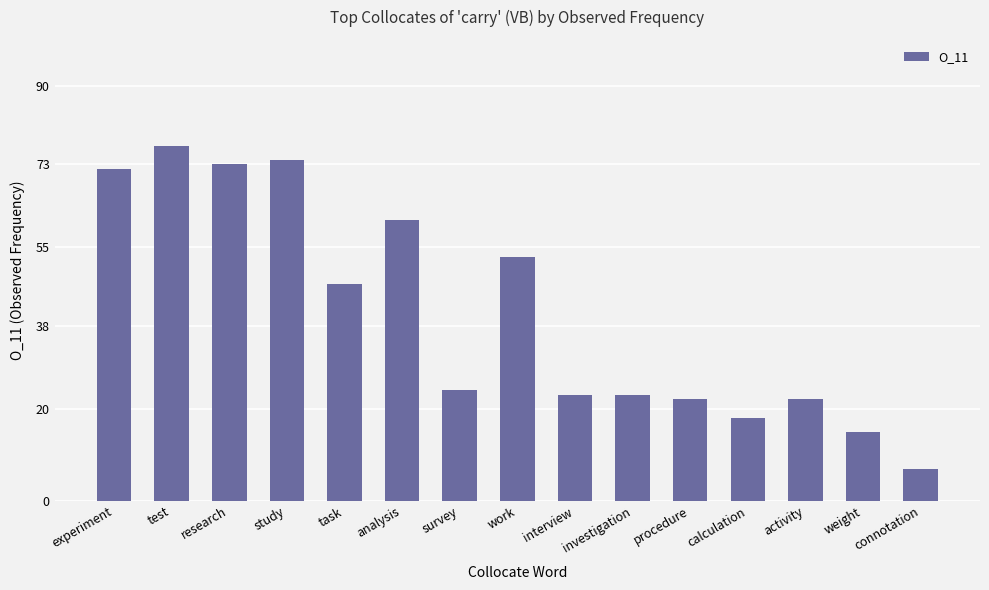

Reading left to right, list all the values displayed in this chart.

72	77	73	74	47	61	24	53	23	23	22	18	22	15	7